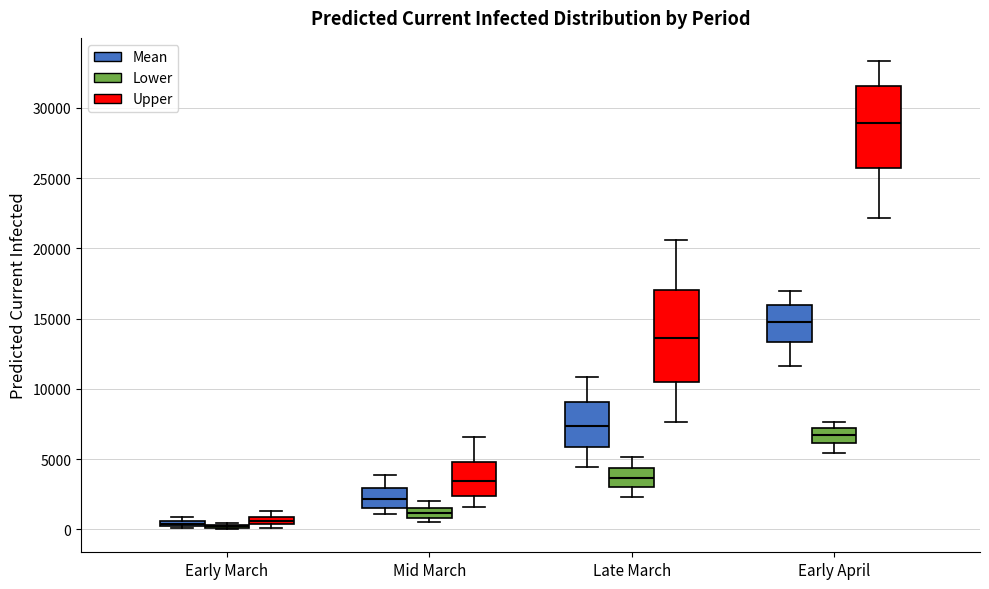

Which box is the tallest, from its lower edge to its upper edge?

Late March (Upper)